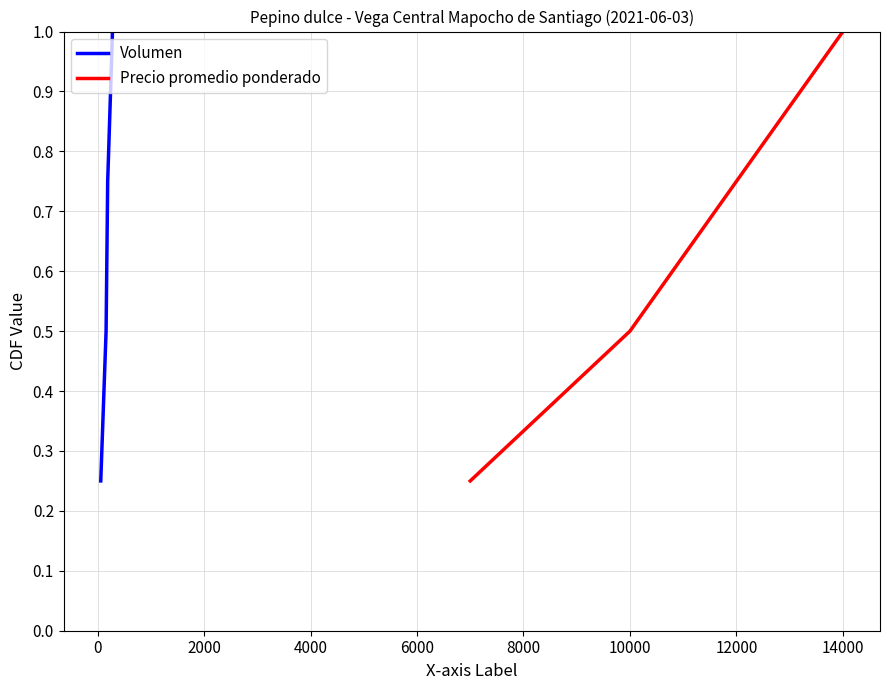

True or false: Volumen has more than 0 interior local peaks.

False